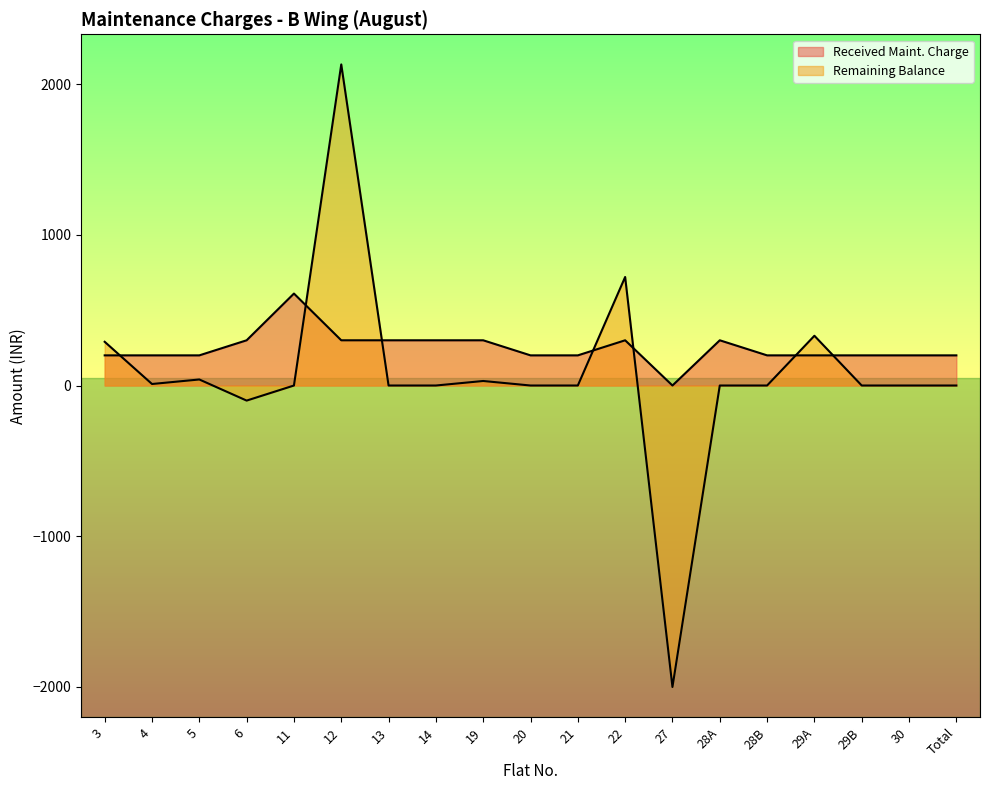

How many lines are shown in the chart?

2